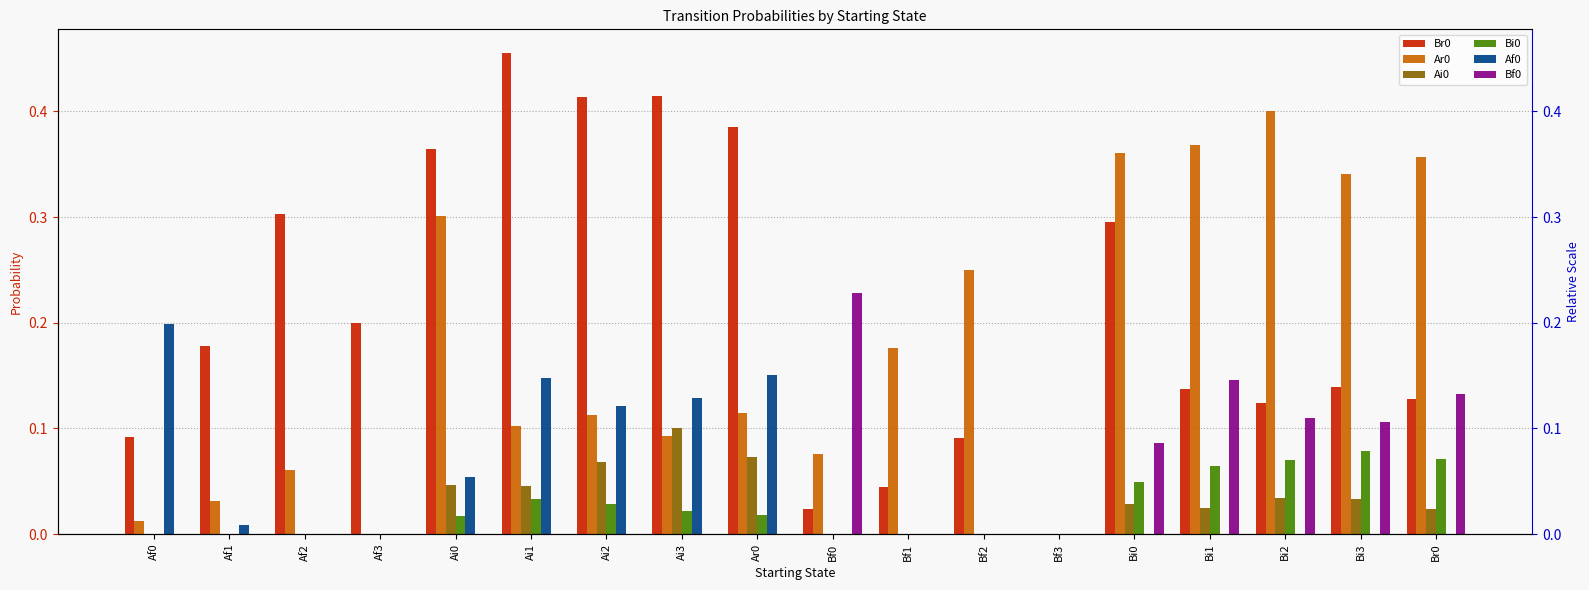

At how many categories does at least one series exceed 0?

17